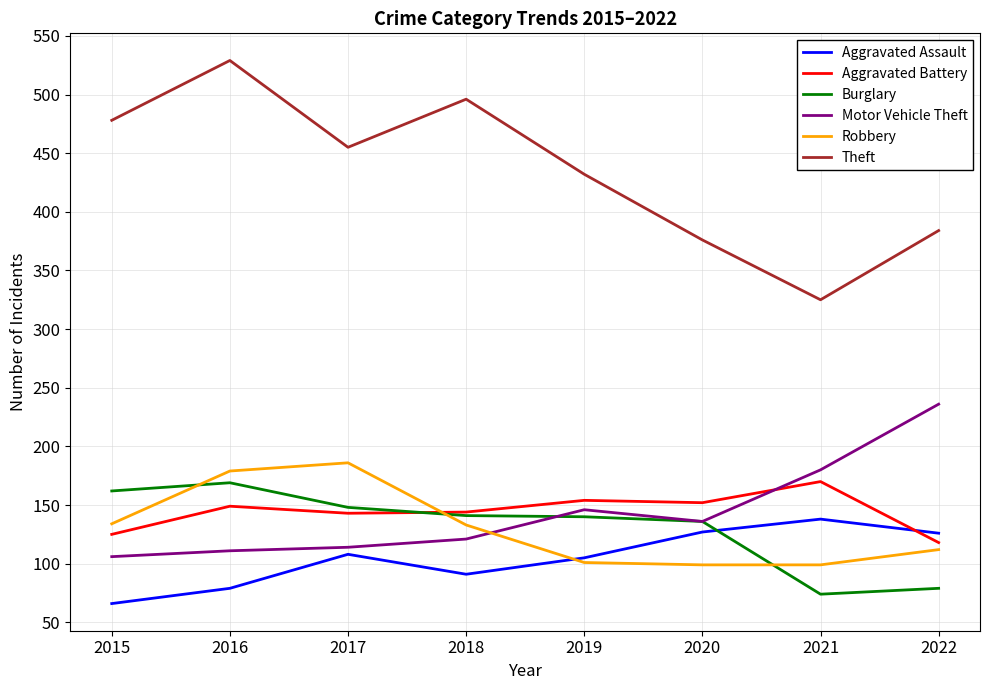

Between 2016 and 2019, which series saw the biggest shift?

Theft